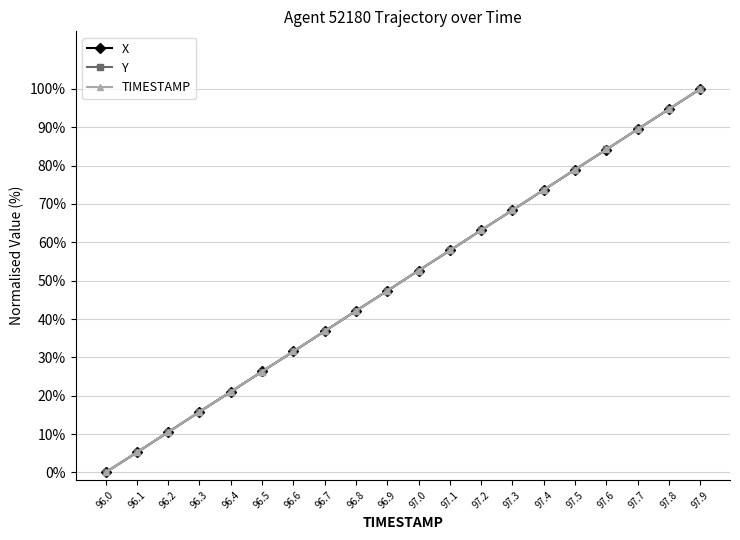

Is the value of TIMESTAMP at 97.3 greater than the value of X at 96.5?

Yes